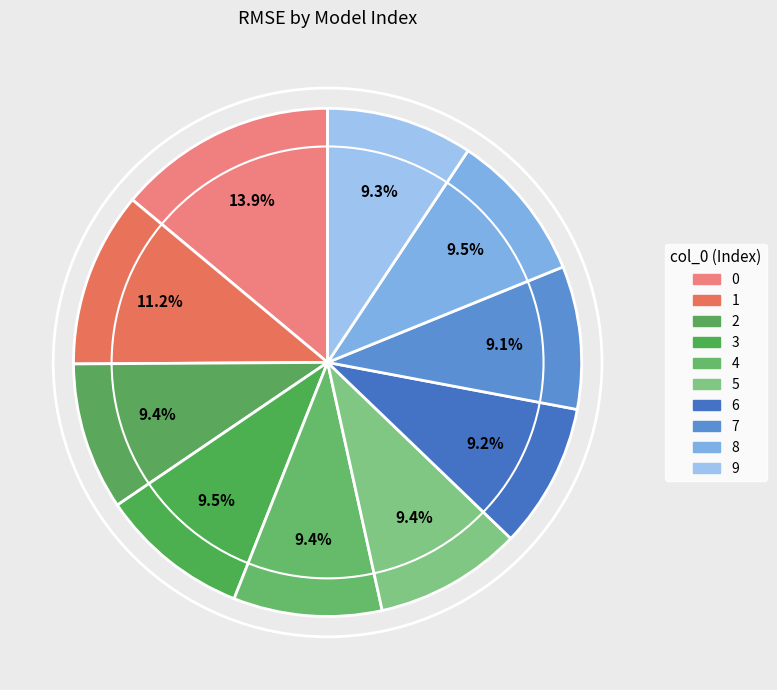

Count the number of slices in the pie.

10